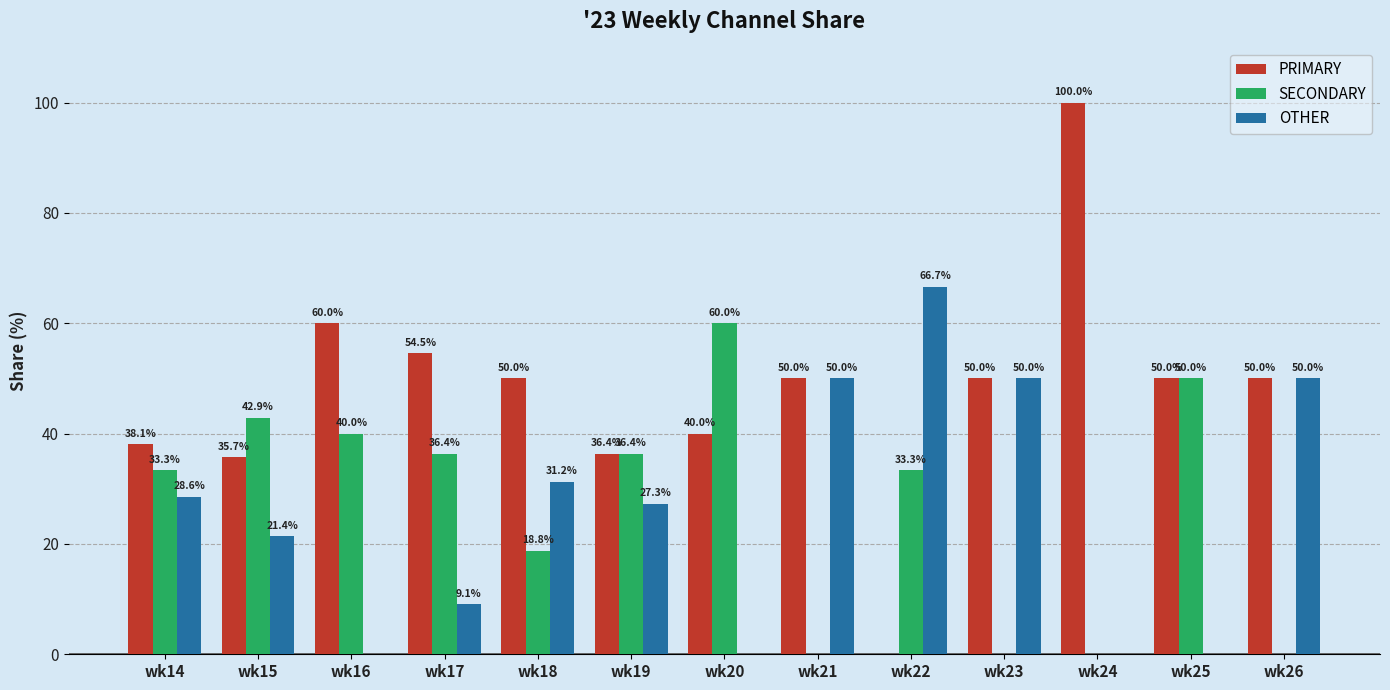

Which category has the highest value in the OTHER series?

wk22